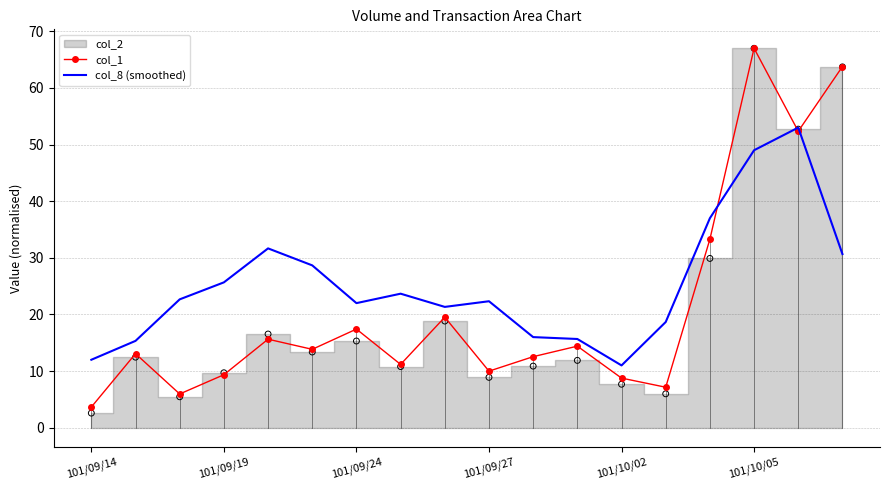

What is the total value across all series at 13?

25.8